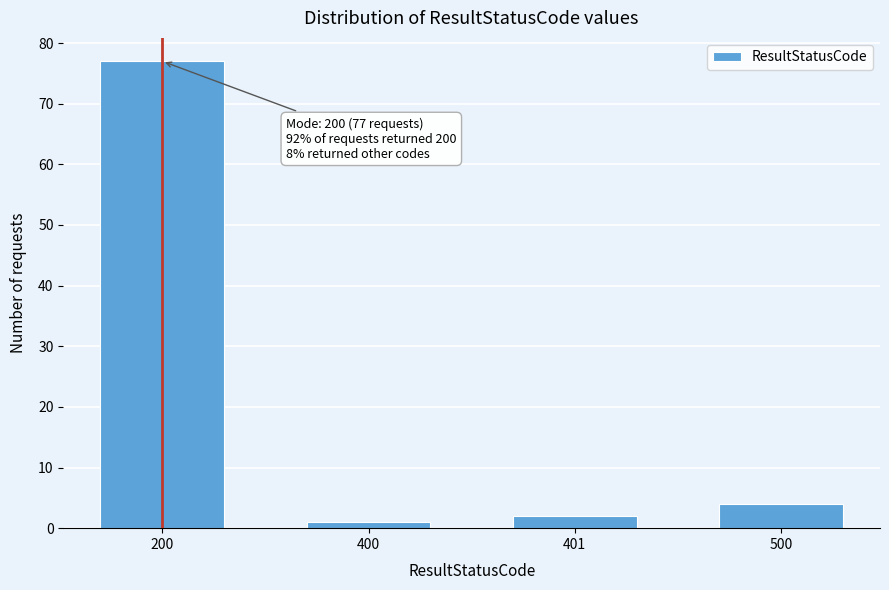

Reading left to right, extract all data points from this chart.

200=77	400=1	401=2	500=4